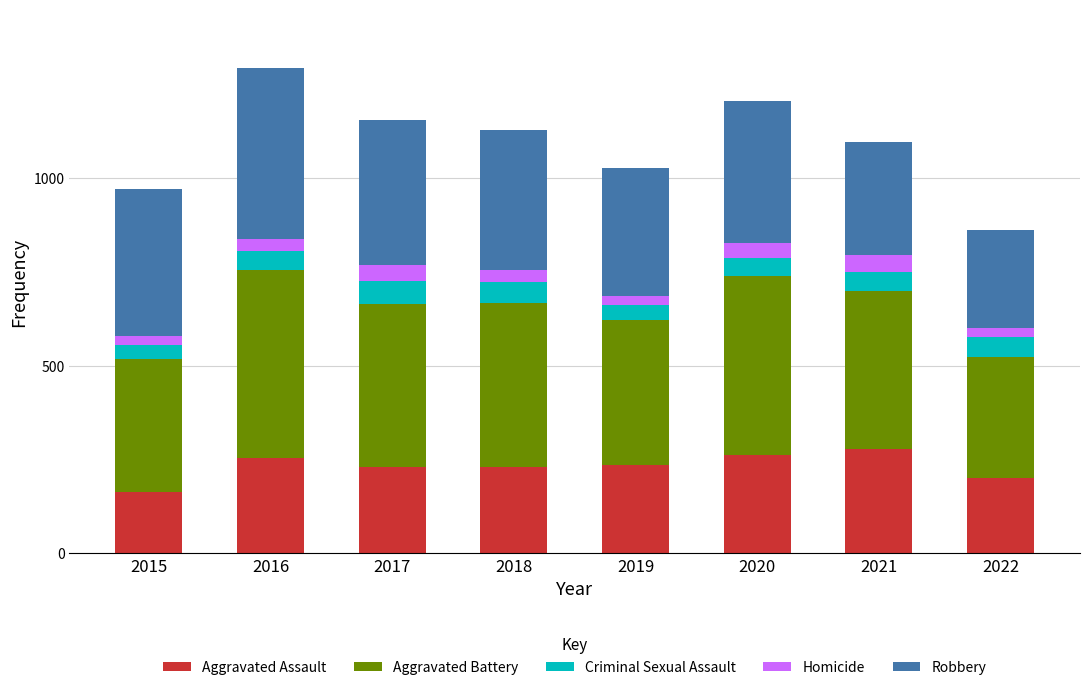

At which label does Aggravated Assault reach its minimum?

2015